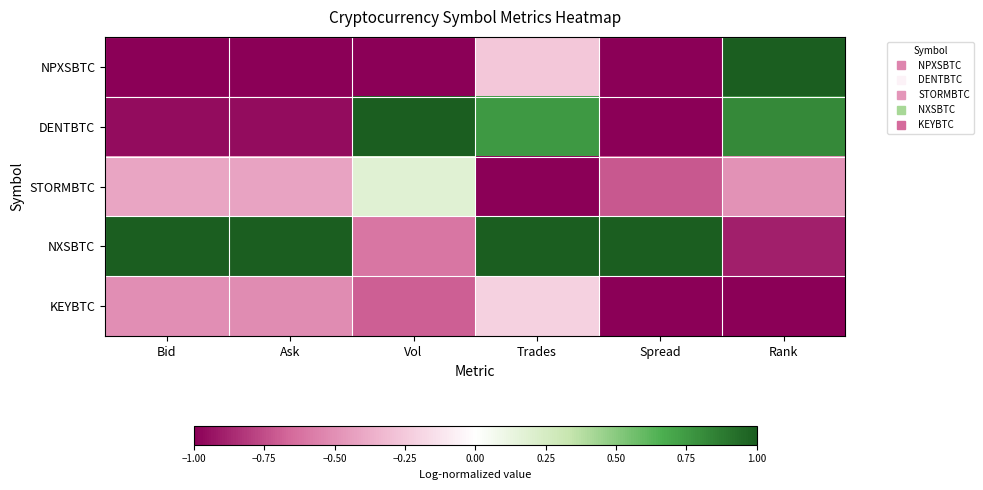

What is the difference between the highest and lowest values at Trades?

2.0